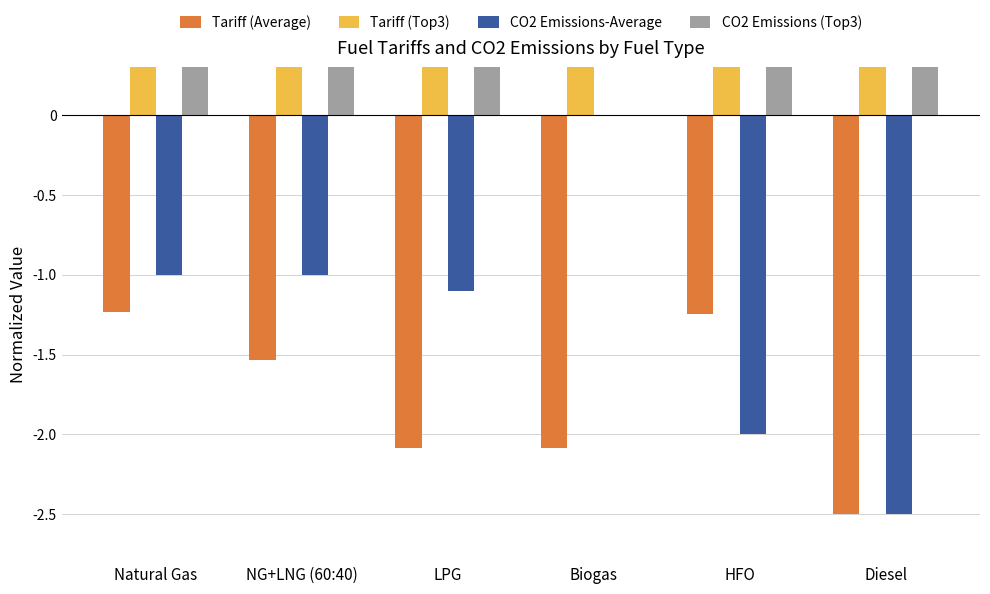

Are the bars grouped side by side (vs. stacked)?

Yes